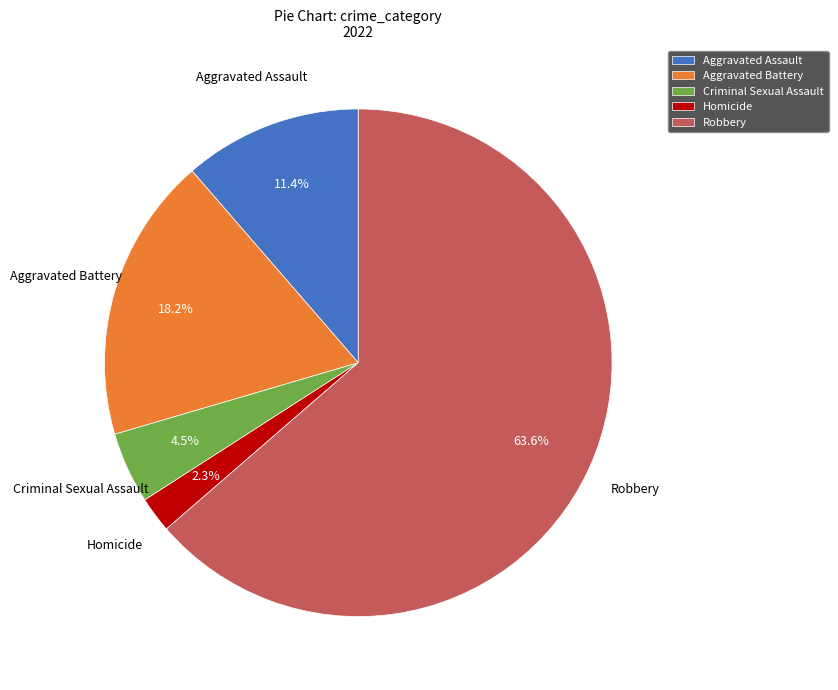

What is the ratio of the value at Robbery to the value at Aggravated Battery?

3.5